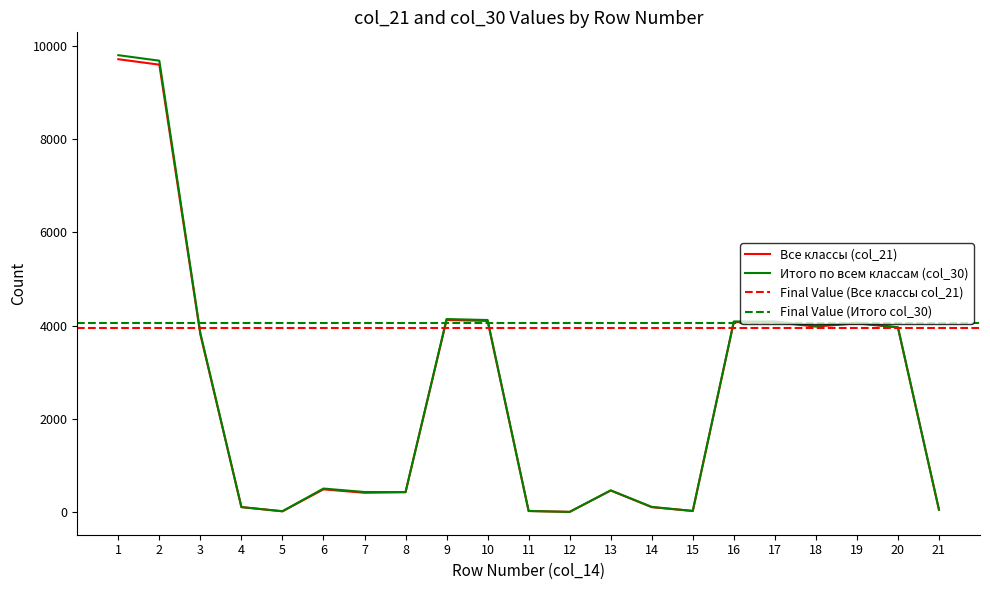

Count the number of data series in this chart.

2